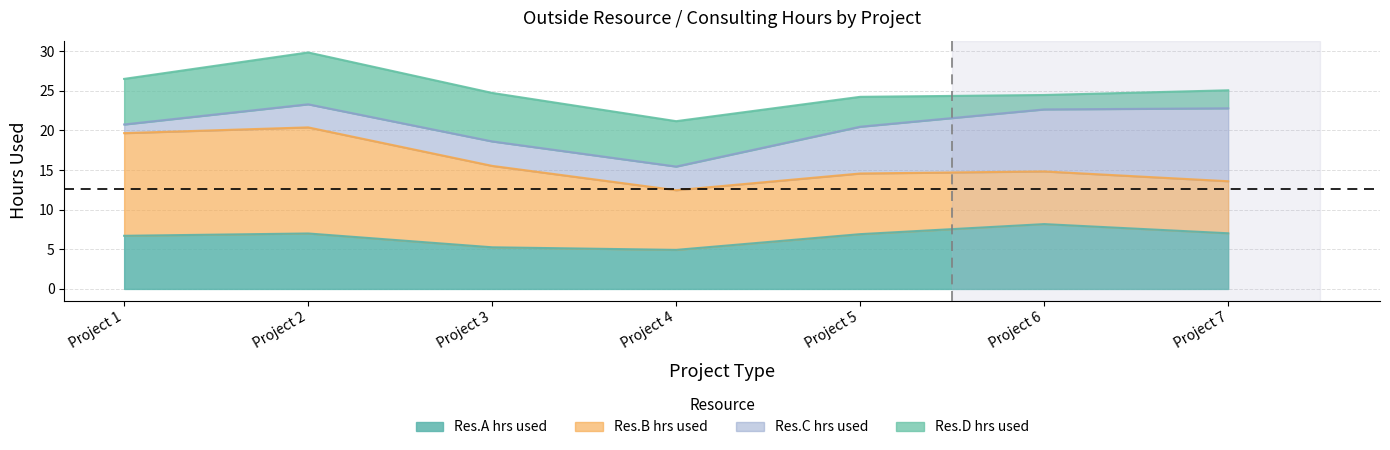

How many lines are shown in the chart?

4